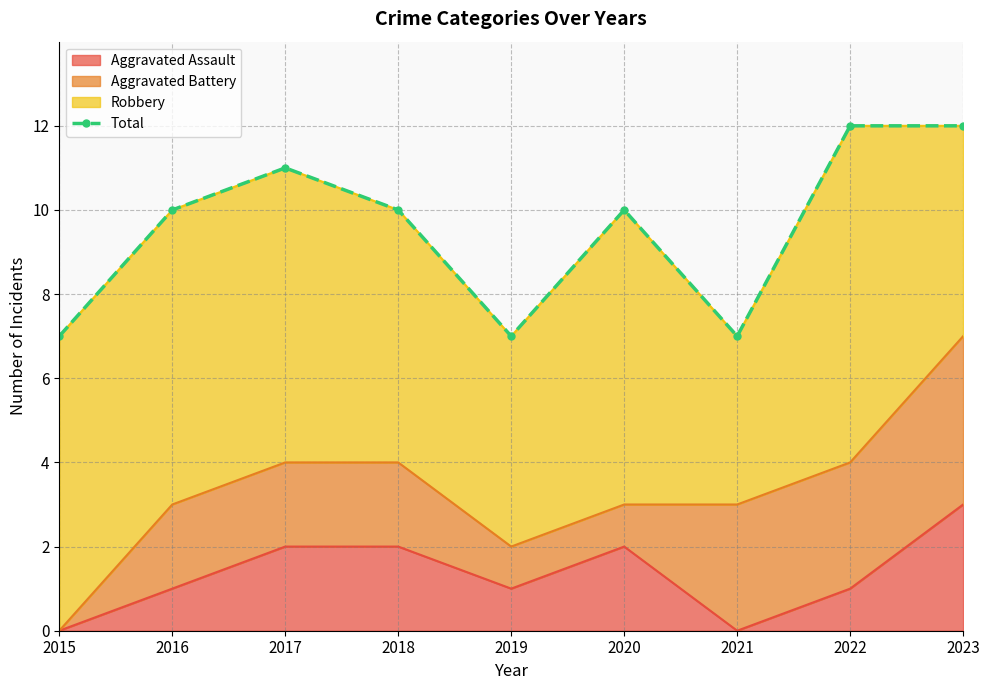

Rank the categories by value from lowest to highest.

2015, 2019, 2021, 2016, 2018, 2020, 2017, 2022, 2023